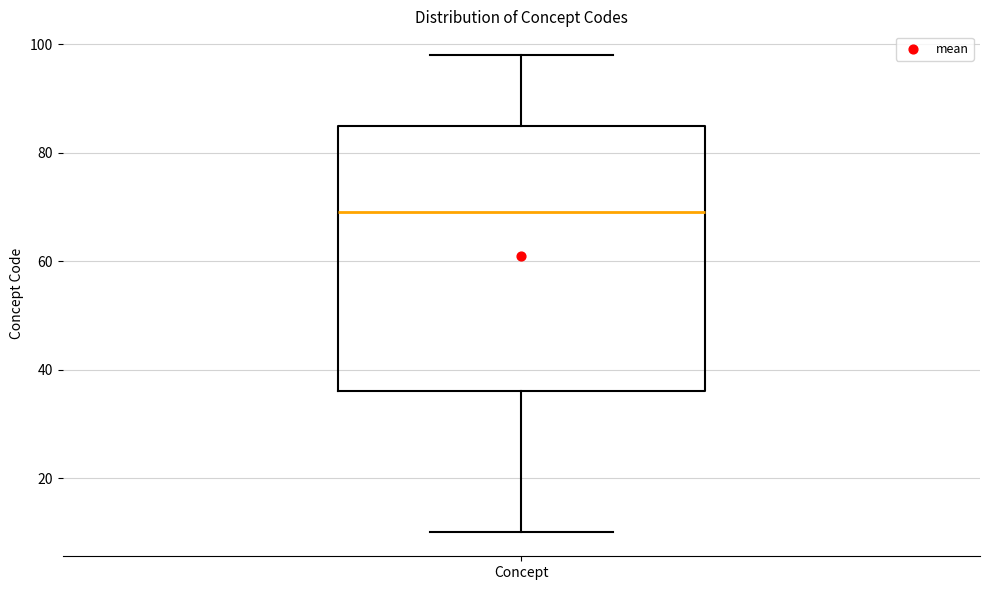

Read this box plot against the y-axis: the position of the median line, the range covered by the box, and the ends of both whiskers. The values are not printed on the chart, so give them approximately, as read against the axis.

median 70, box 36 to 86, whiskers 10 to 98